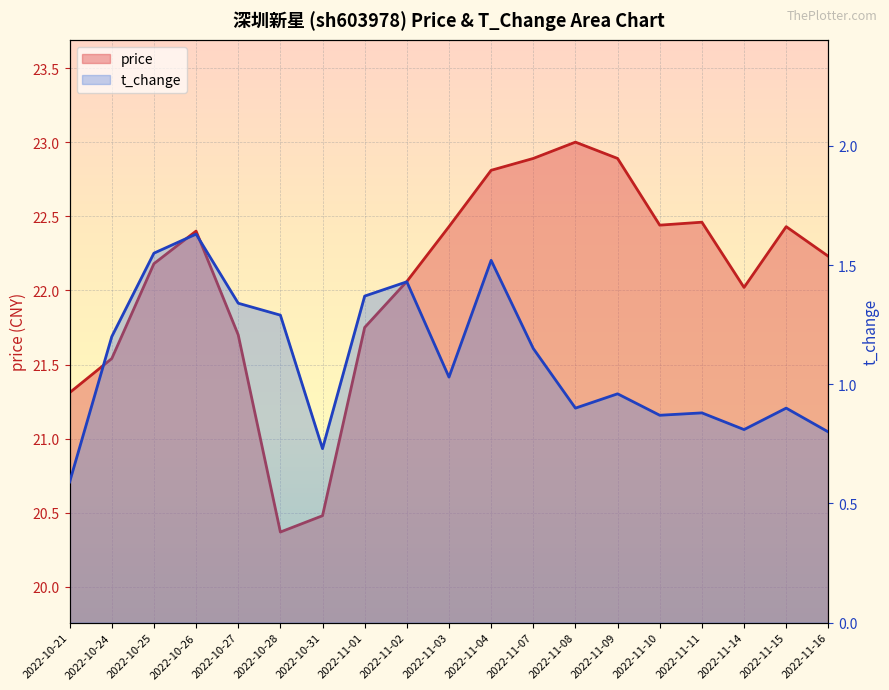

What is the total value across all series at 2022-11-01?

23.1